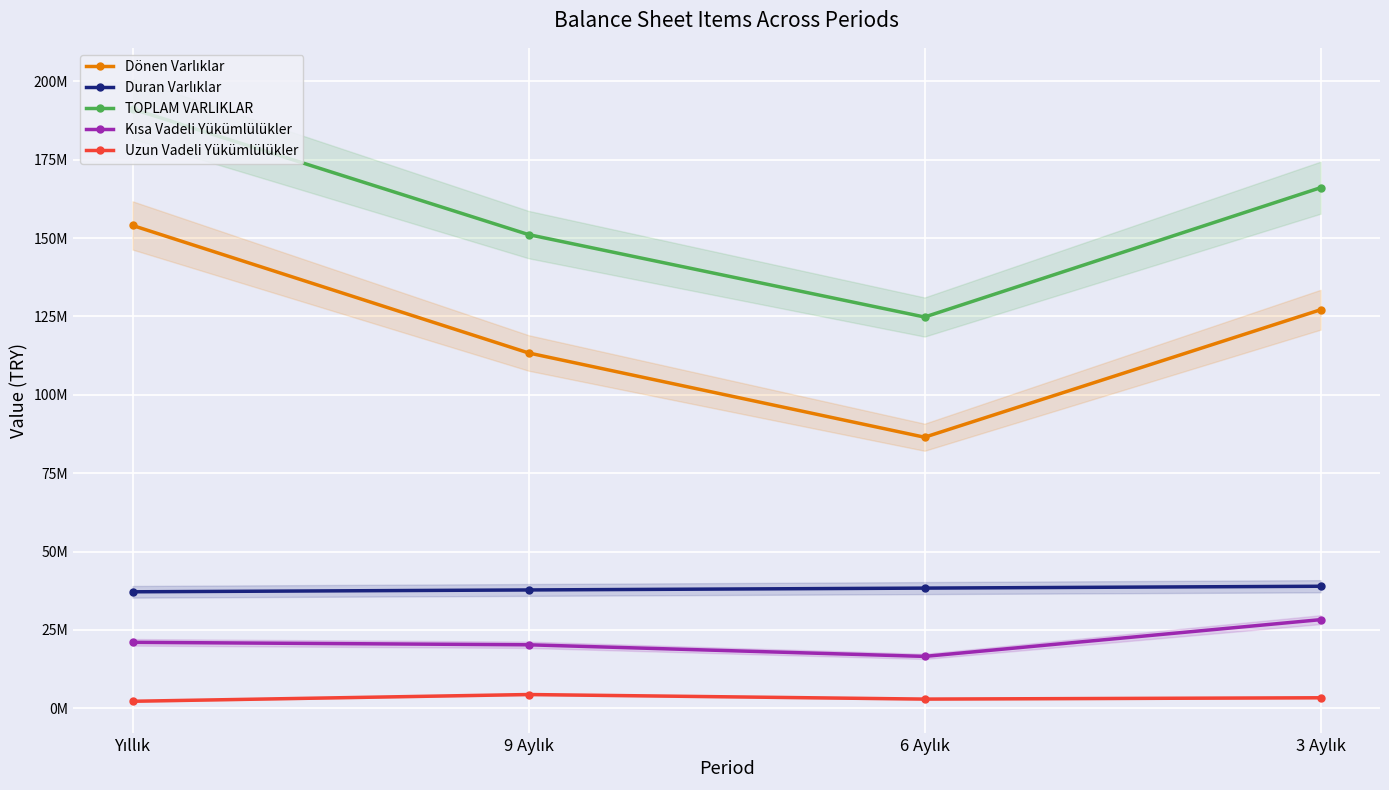

What is the label of the 2nd point from the right?

6 Aylık